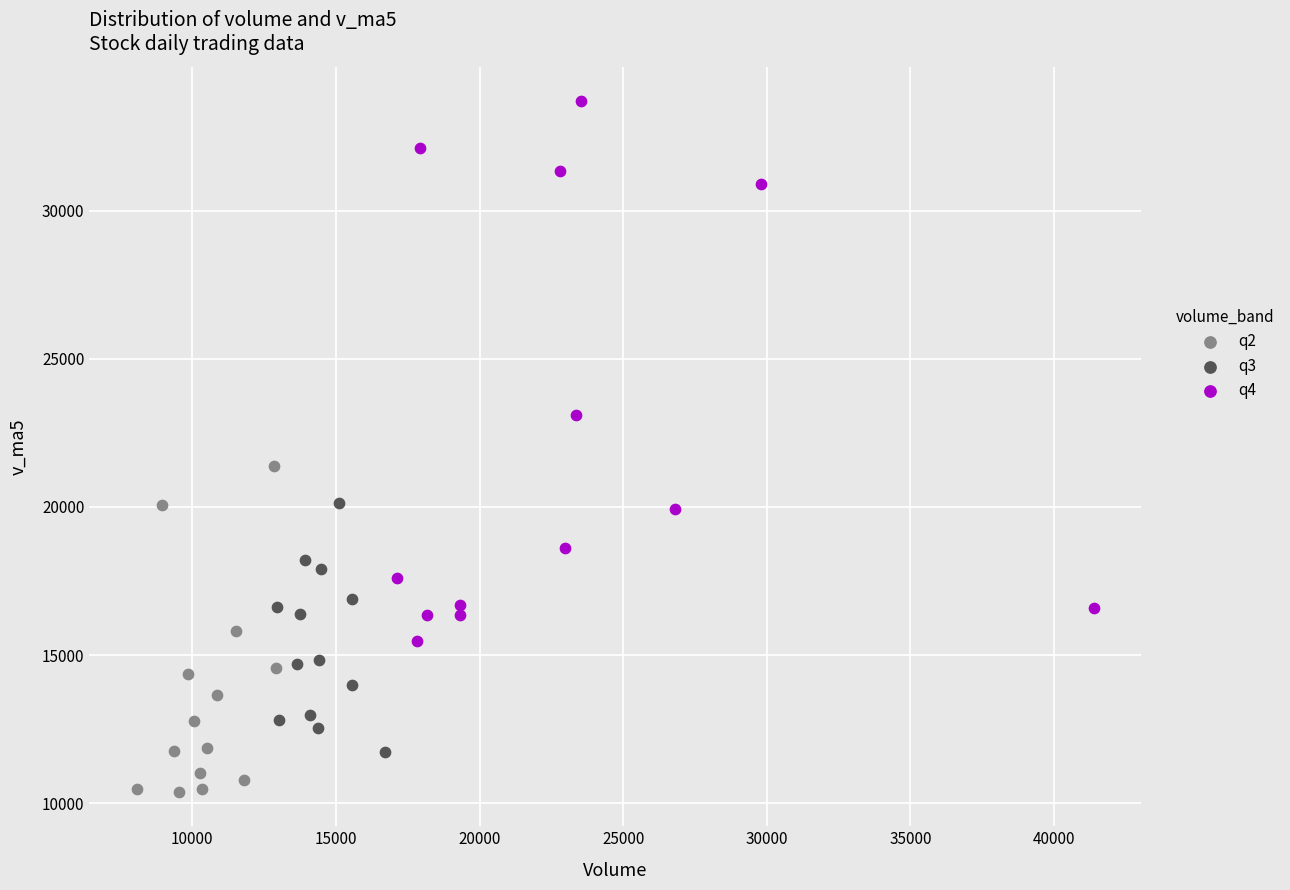

Which series has the widest spread of Y values?

q4